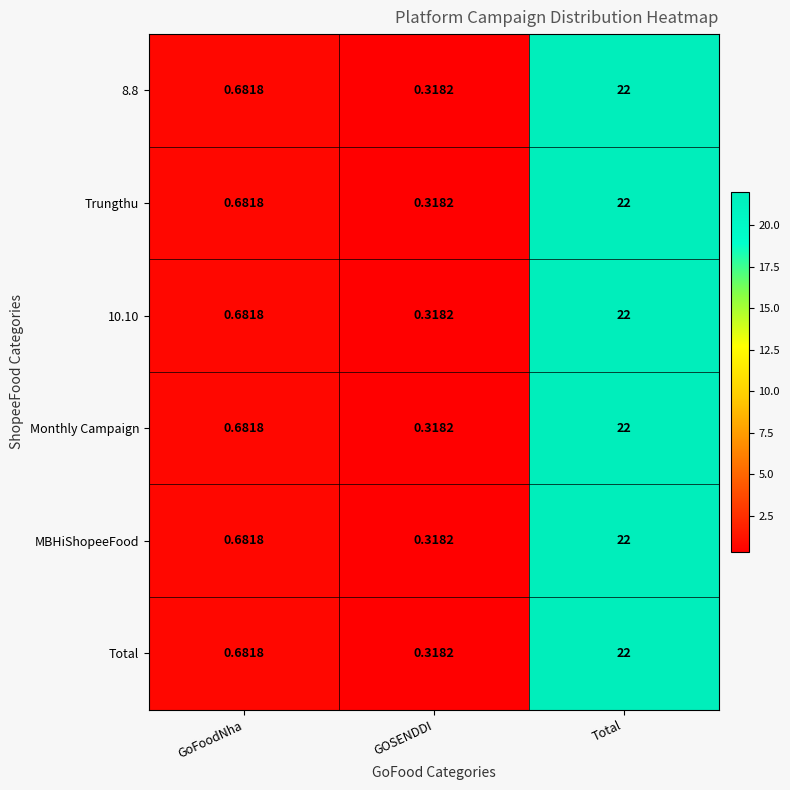

Which label corresponds to the smallest value in the chart?

GOSENDDI